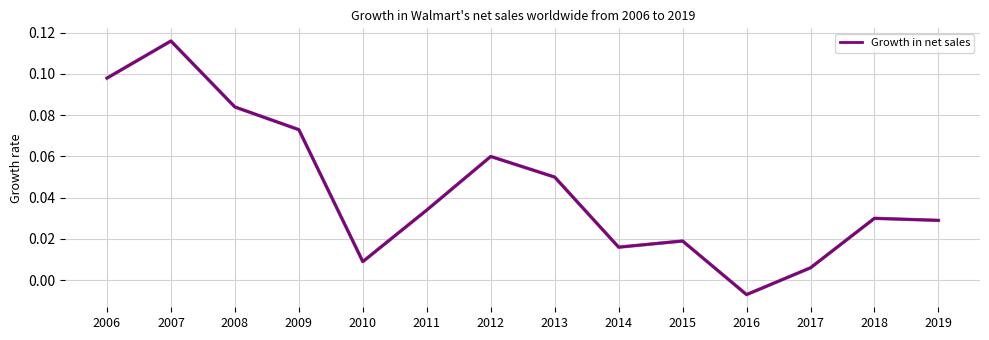

The value at 2007 is 0.2. True or false?

False